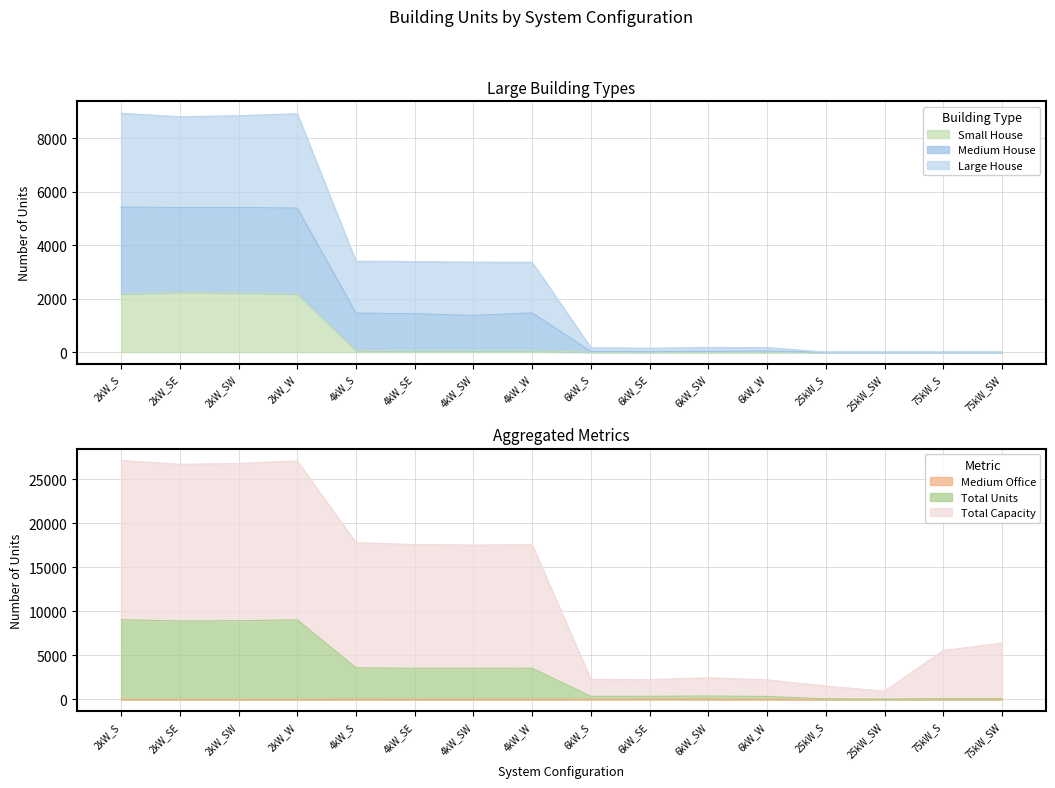

At which category is the sum across all series the highest?

2kW_S